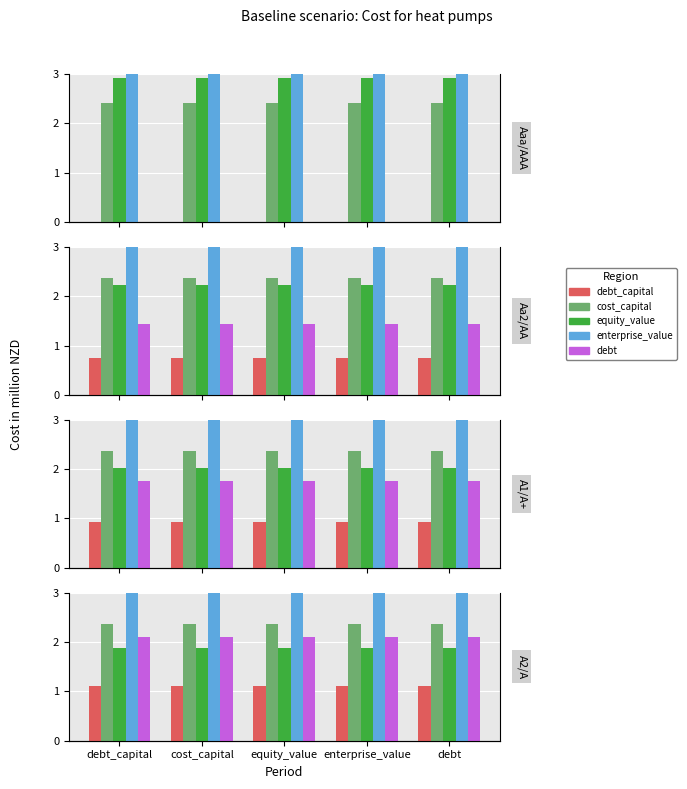

Rank the series at enterprise_value from highest to lowest value.

enterprise_value, equity_value, cost_capital, debt_capital, debt